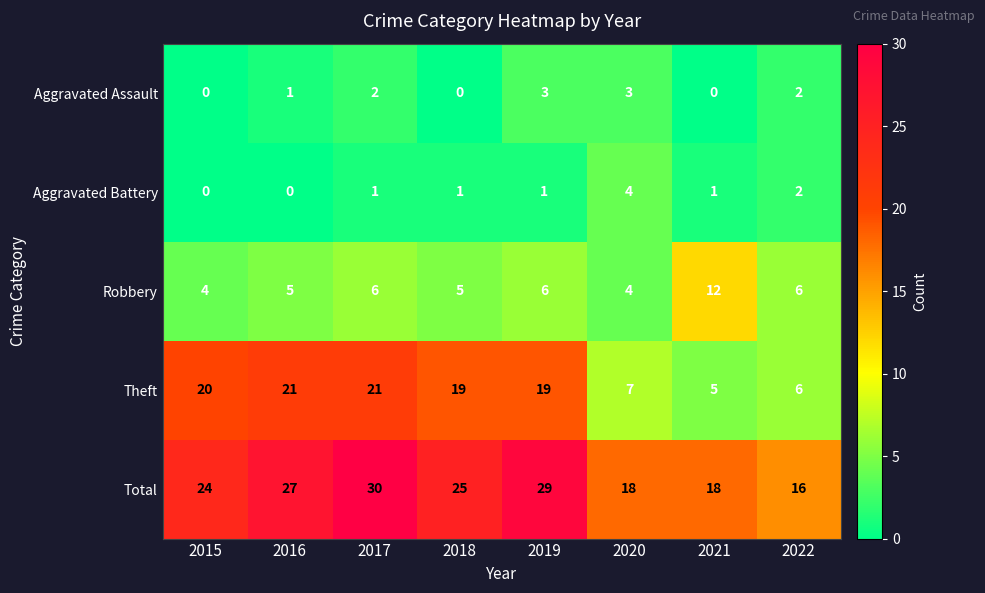

How many distinct data groups are displayed?

5